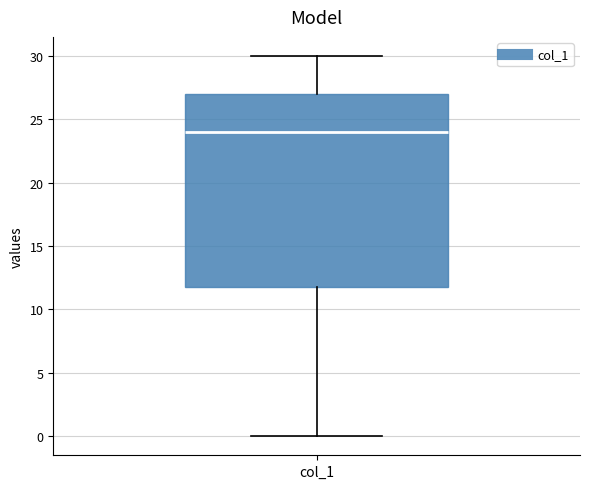

Where is the lower edge of the box for col_1 on the y-axis? The values are not printed on the chart, so give them approximately, as read against the axis.

12